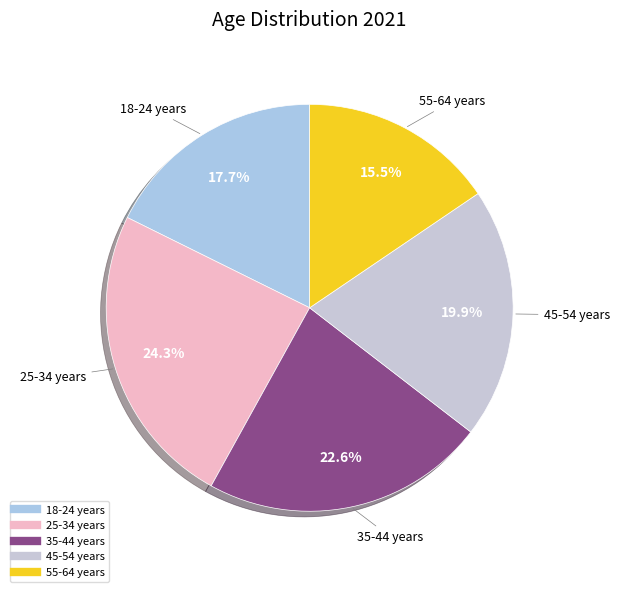

How many segments does this pie chart have?

5